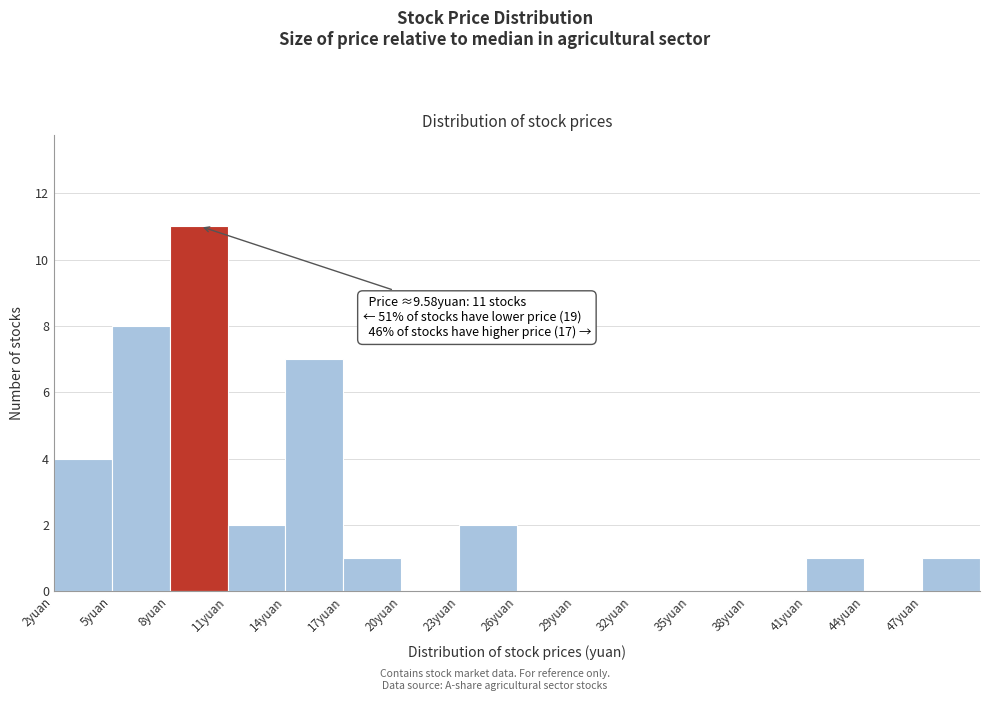

Which range on the x-axis has the tallest bar?

8 to 11